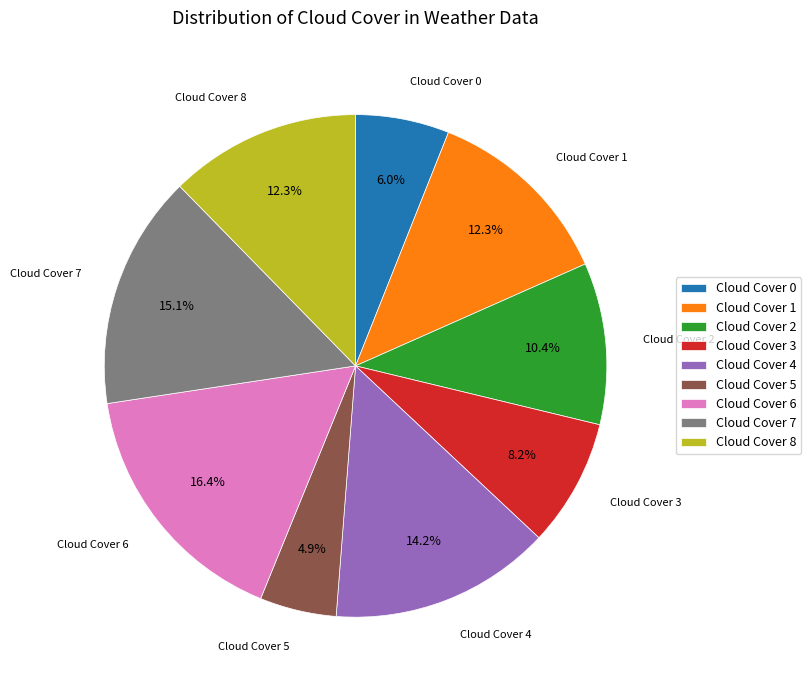

Which slice is the largest?

Cloud Cover 6